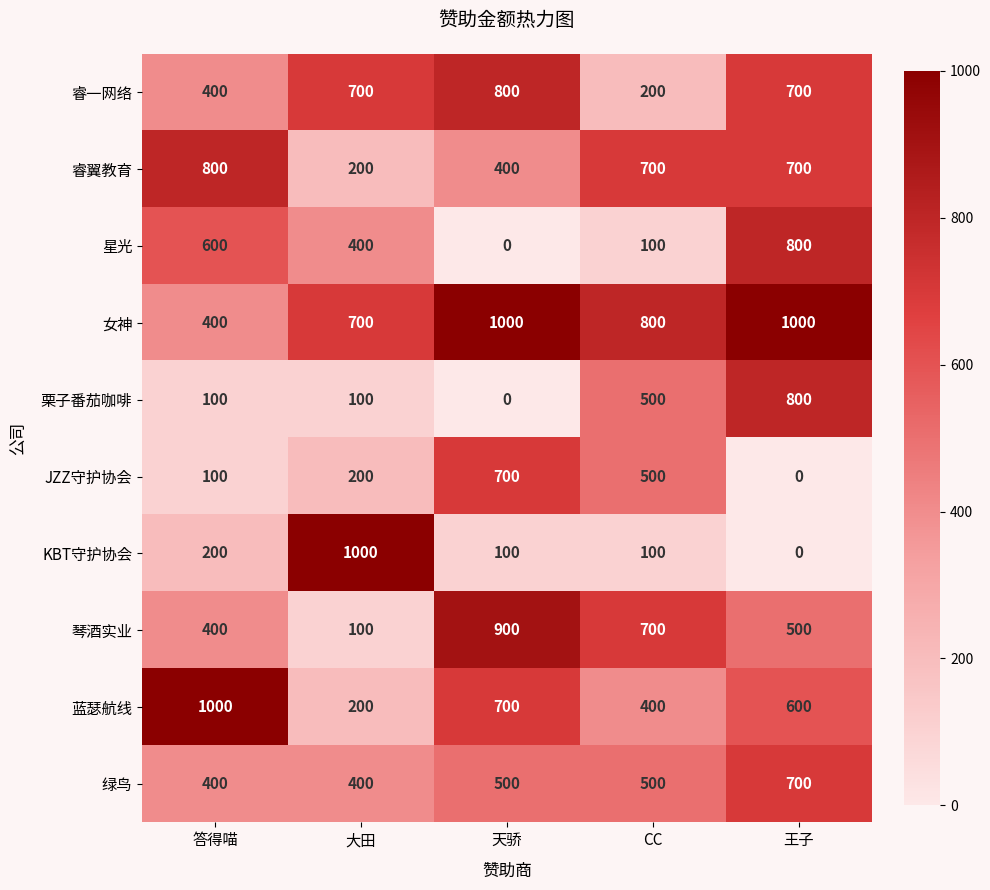

True or false: 睿翼教育 has a value of 1216 at 答得喵.

False